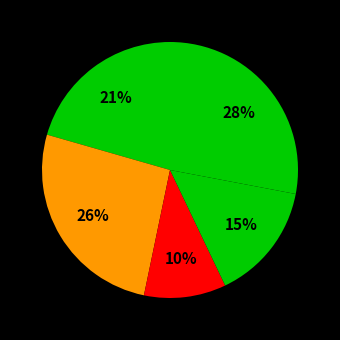

Count the number of slices in the pie.

5